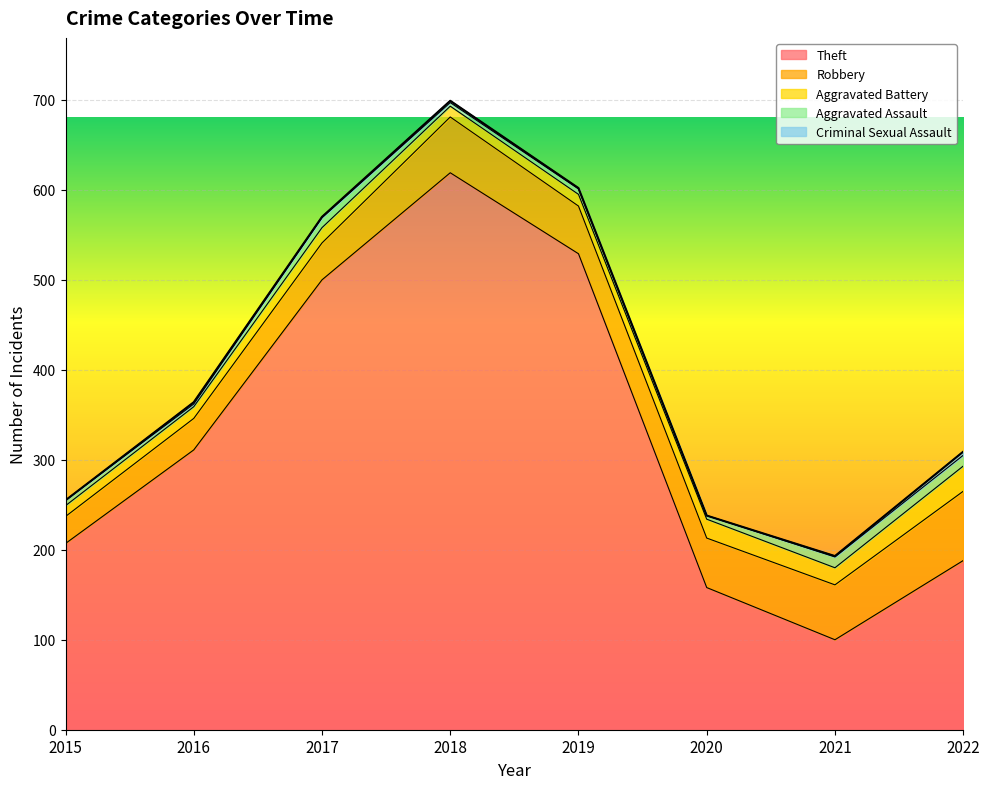

What is the total value across all series at 2019?

602